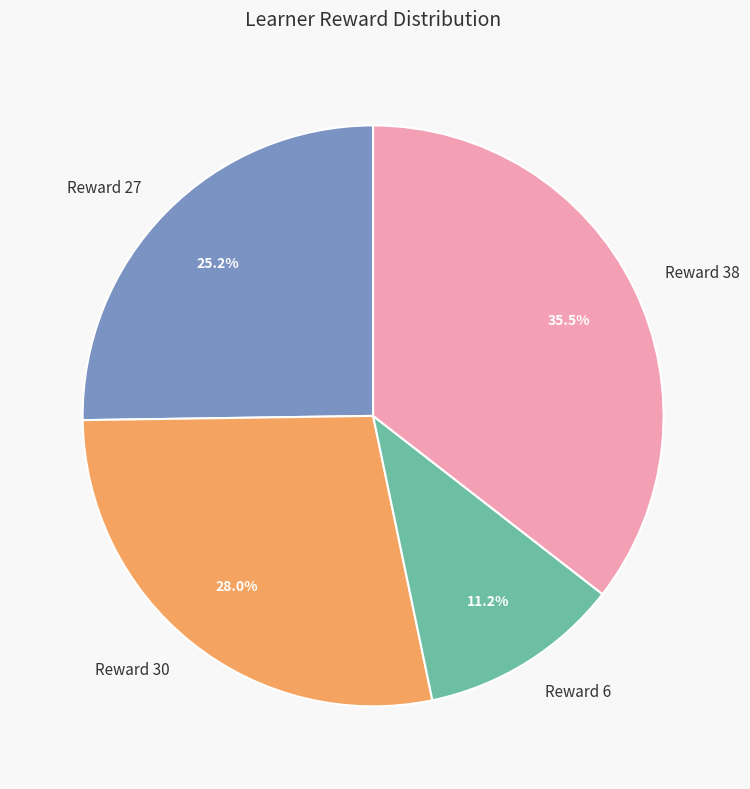

Count the number of slices in the pie.

4